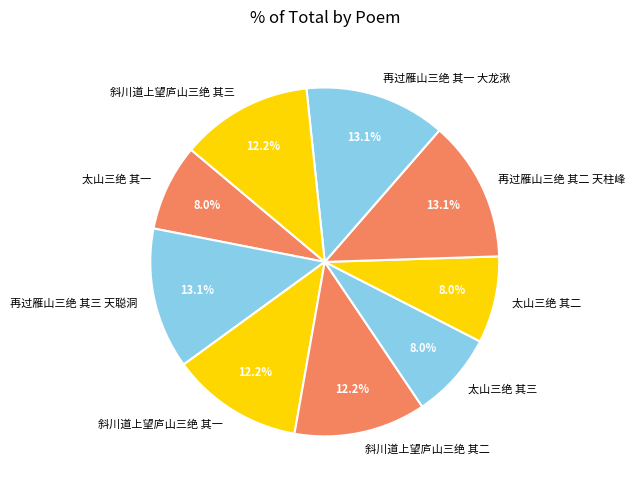

Approximately how many times larger is the value at 太山三绝 其二 compared to 斜川道上望庐山三绝 其二?

0.7